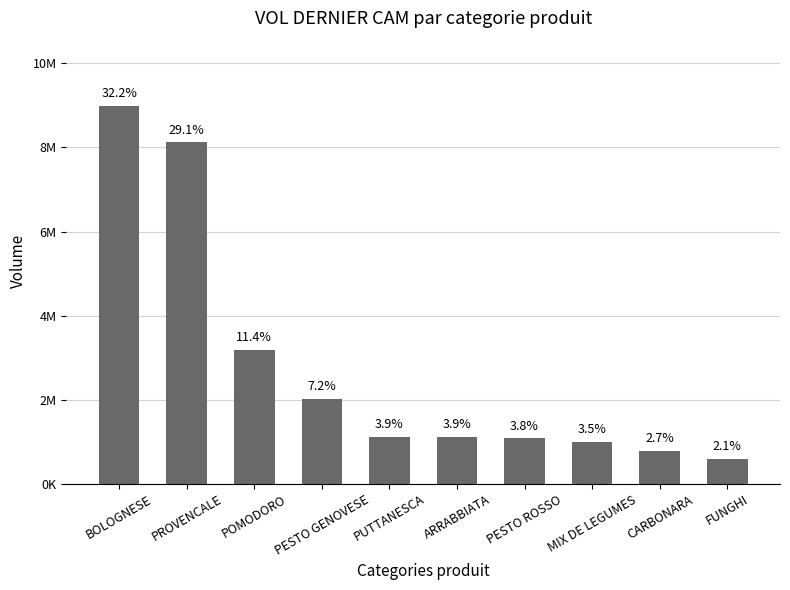

Reading right to left, list all the values displayed in this chart.

596995.6	767423.4	983128.4	1075399.2	1101549.0	1103506.5	2010613.4	3191596.8	8119206.1	8990446.9